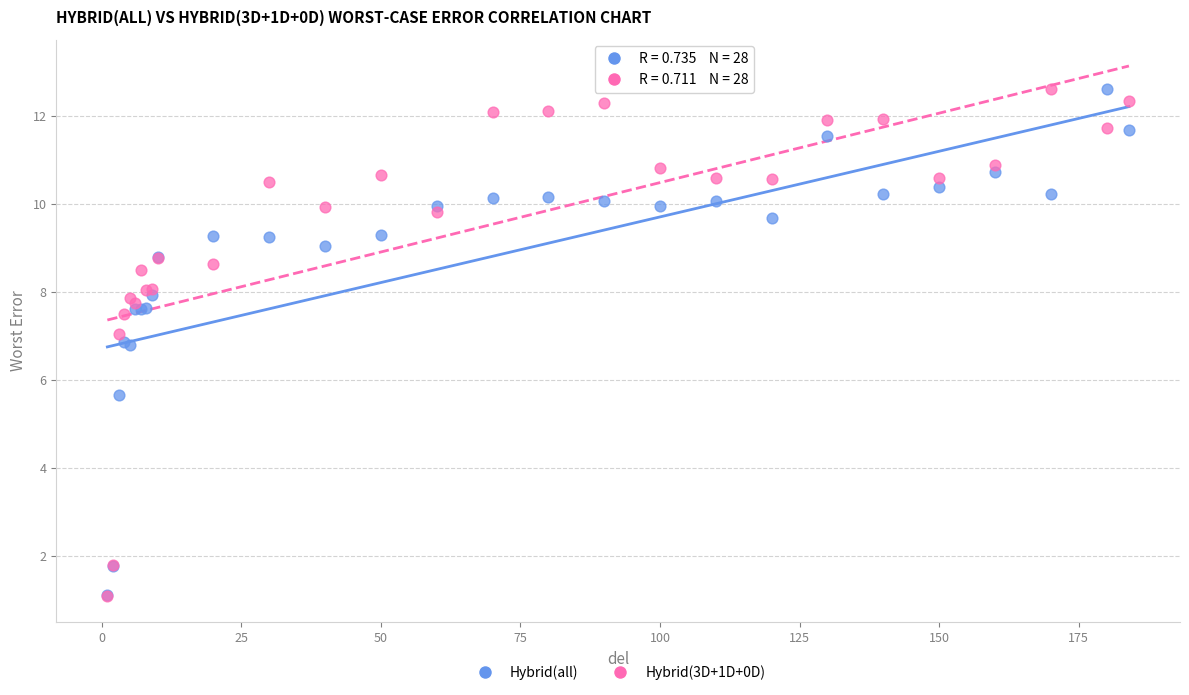

Across all series, what Y value is closest to 6?

5.7